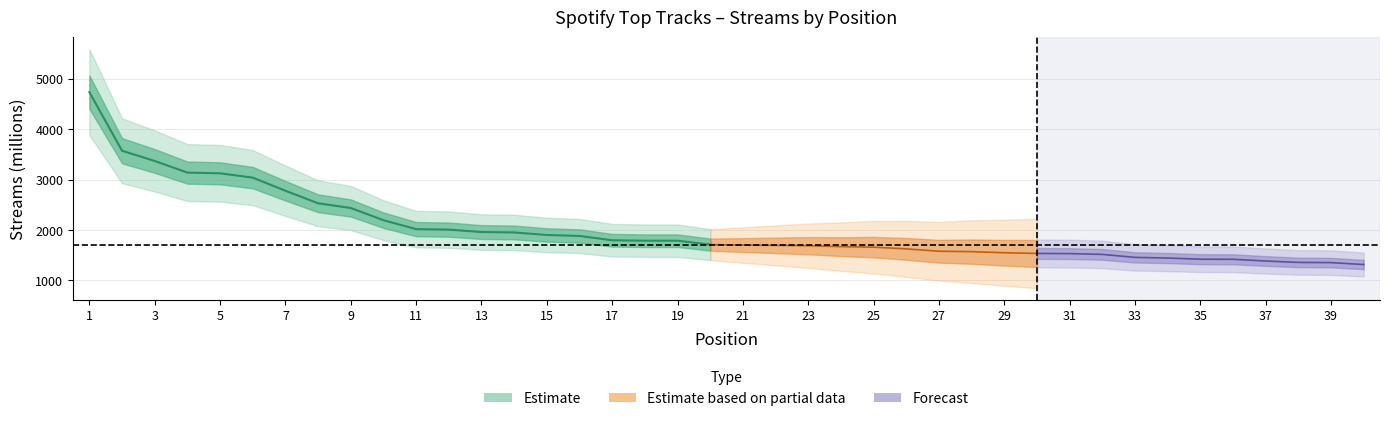

Which category has the lowest value across all series?

40